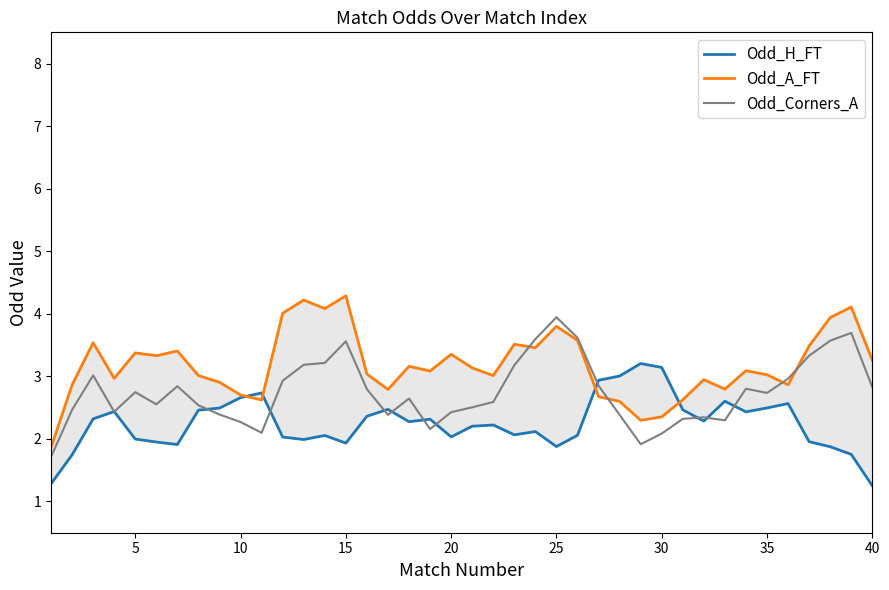

At which category is the sum across all series the highest?

14